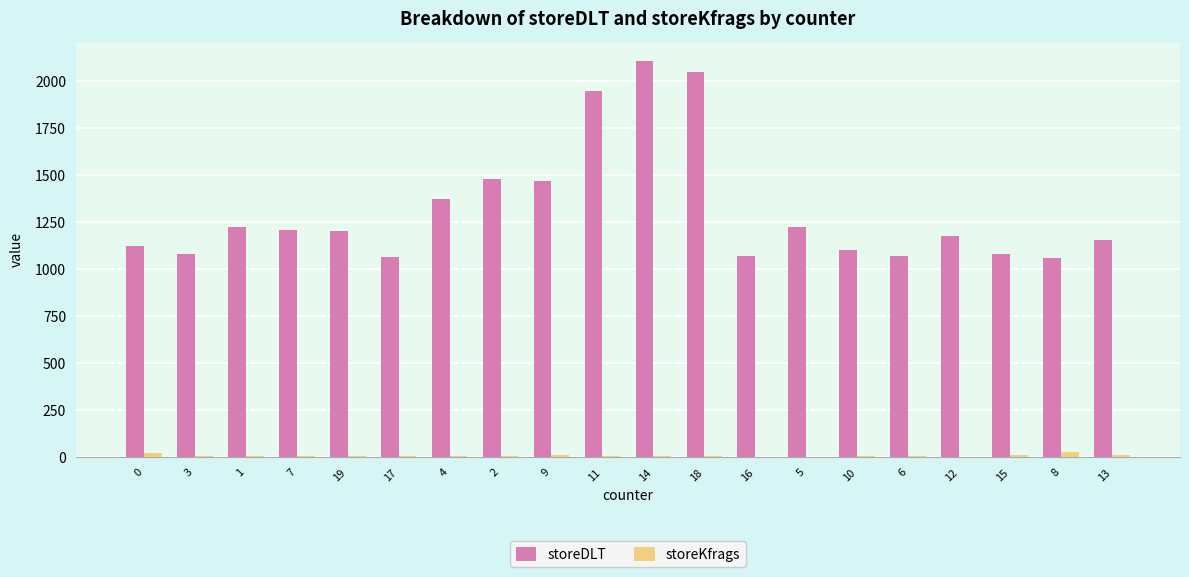

True or false: storeDLT has a value of 1954 at 0.

False